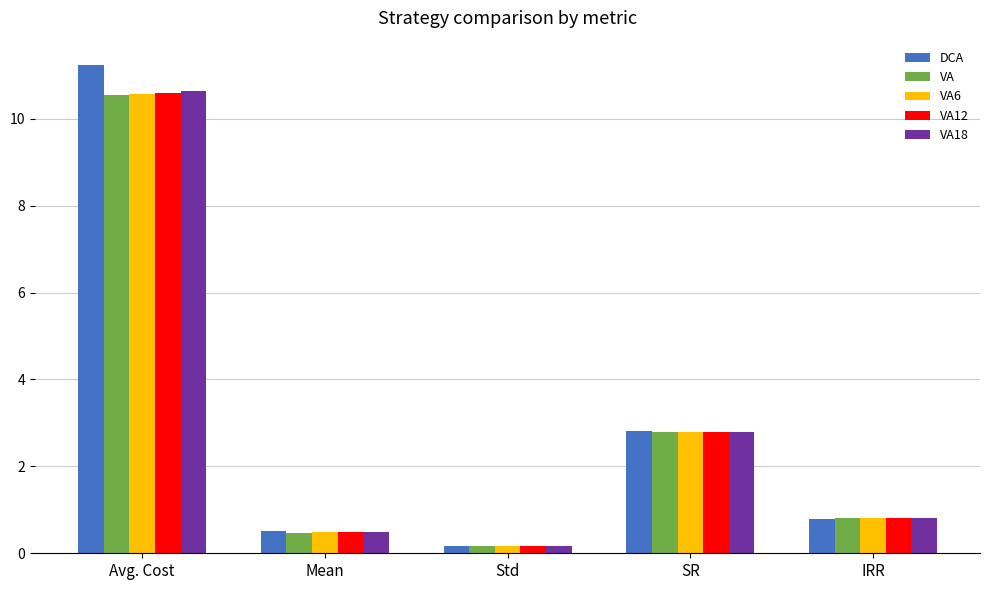

Reading left to right, transcribe all the data shown in this chart.

DCA: 11.2	0.5	0.2	2.8	0.8
VA: 10.5	0.5	0.2	2.8	0.8
VA6: 10.6	0.5	0.2	2.8	0.8
VA12: 10.6	0.5	0.2	2.8	0.8
VA18: 10.6	0.5	0.2	2.8	0.8